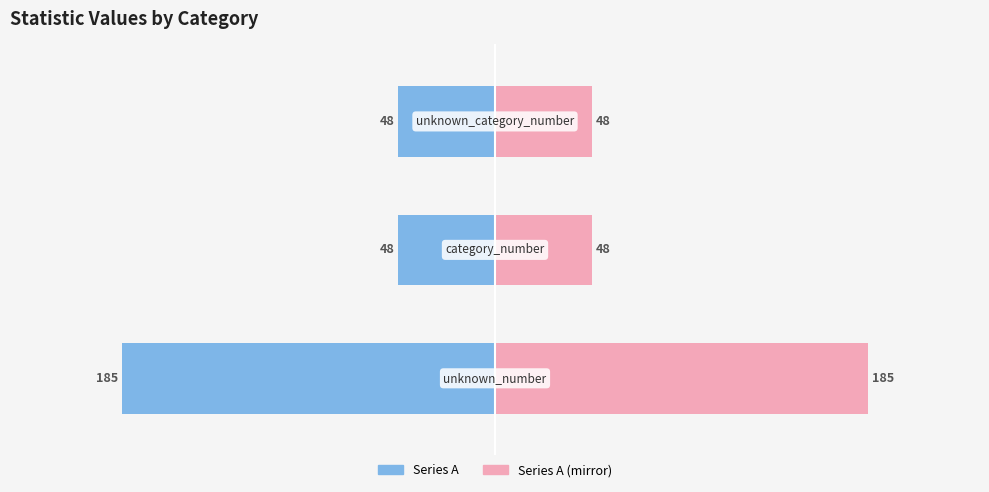

The Series A (left) series shows -72 at 2. True or false?

False